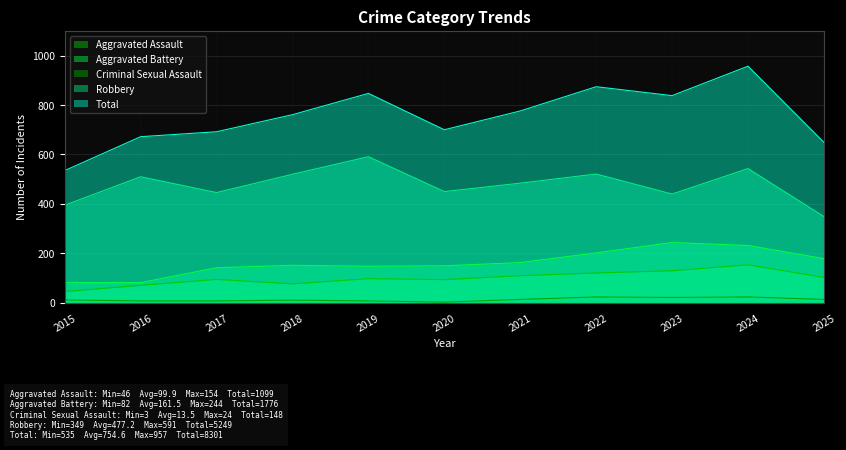

What is the highest value of the Robbery series?

591